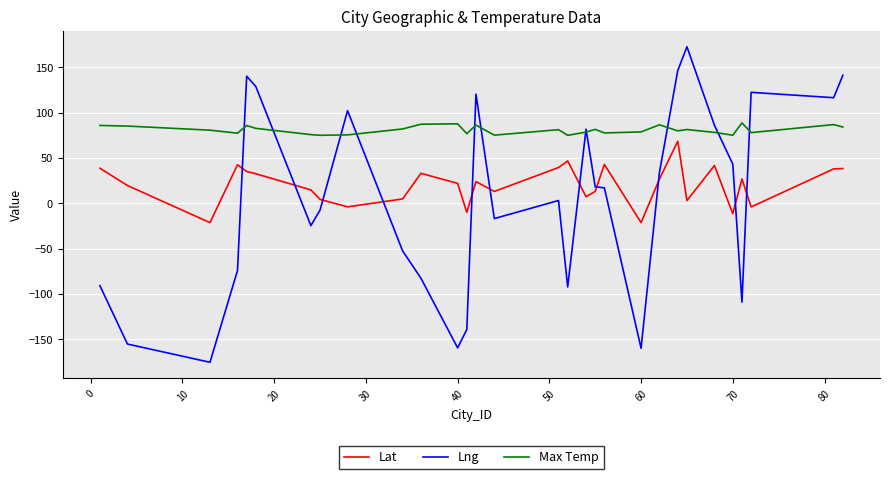

Which series has the largest range (max minus min)?

Lng